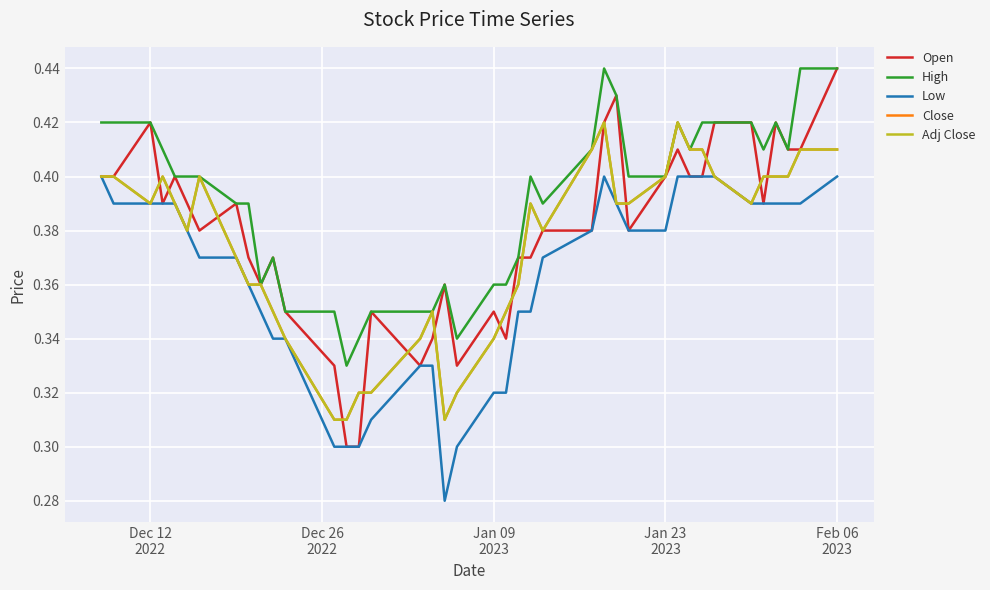

True or false: Adj Close and Low intersect in this chart.

False